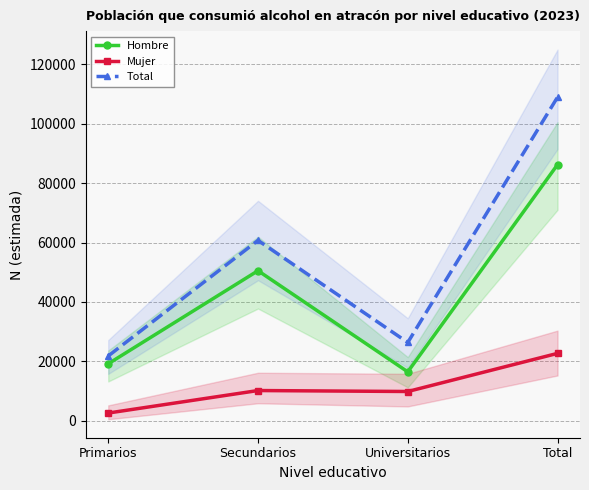

Reading left to right, what are all the values shown in this chart?

Hombre: Primarios=19208	Secundarios=50526	Universitarios=16494	Total=86227
Mujer: Primarios=2628	Secundarios=10201	Universitarios=9876	Total=22705
Total: Primarios=21835	Secundarios=60727	Universitarios=26370	Total=108932